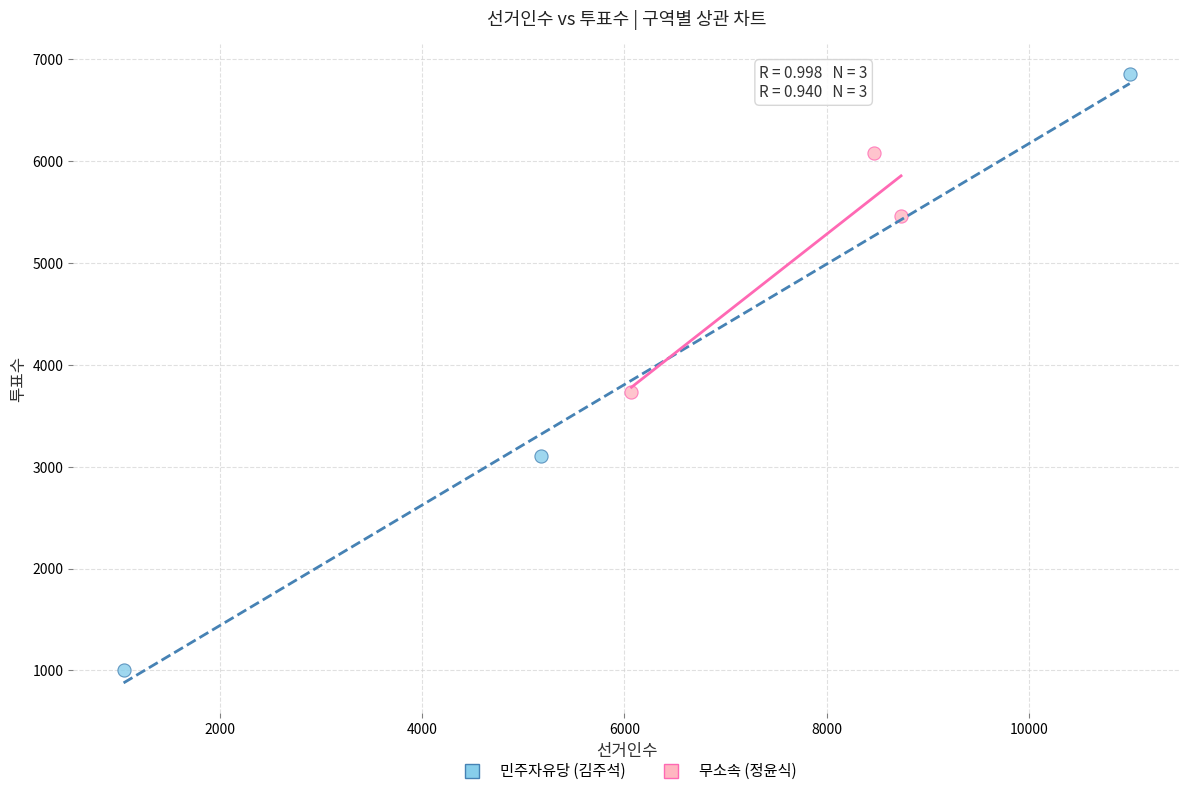

Which series reaches the minimum Y coordinate?

민주자유당 (김주석)